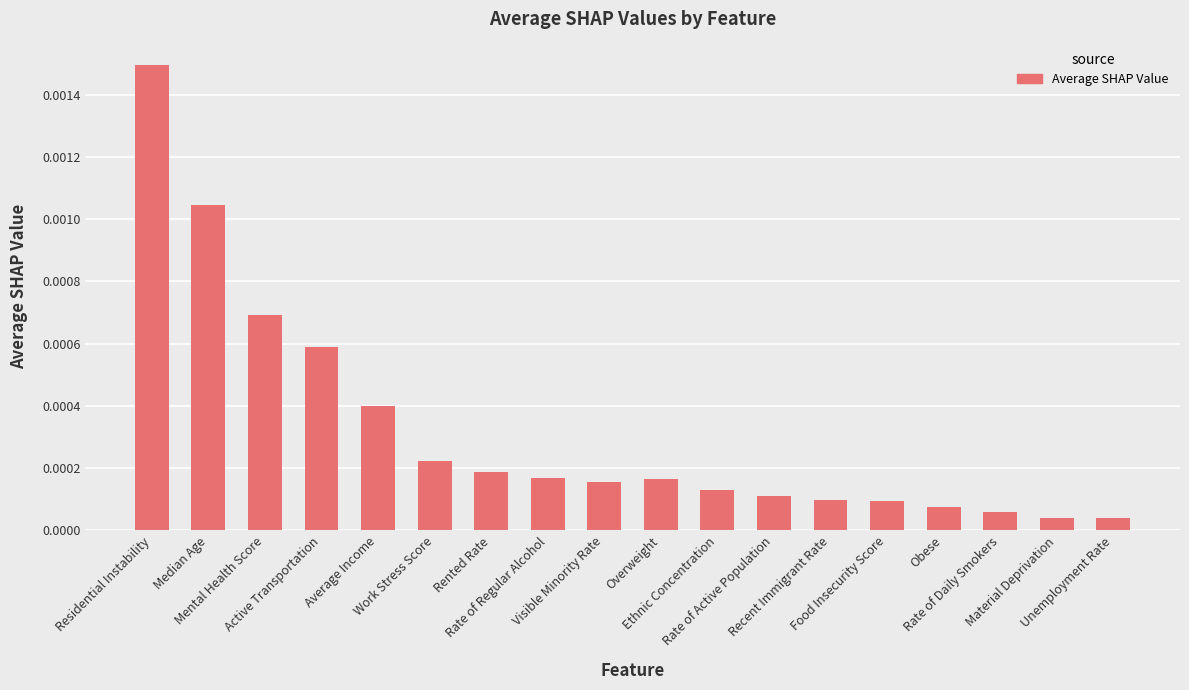

Is it true that the value at Mental Health Score is 0.0?

True